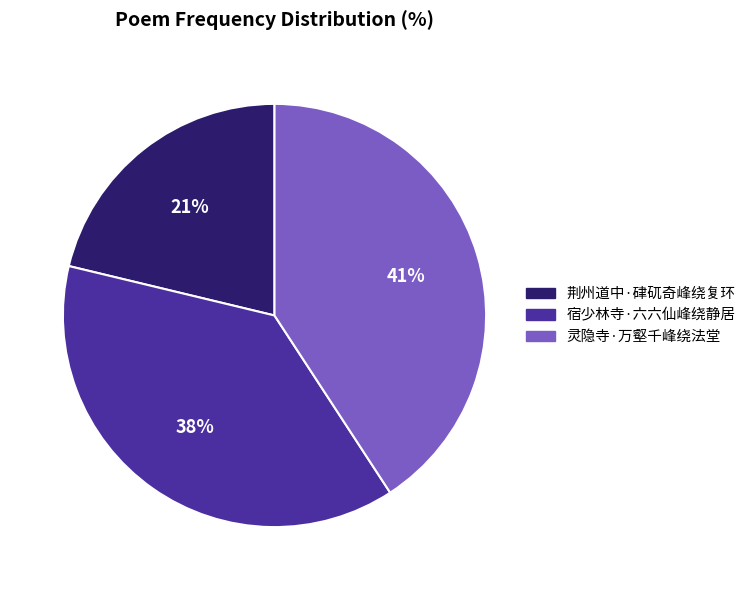

How many slices are in this pie chart?

3